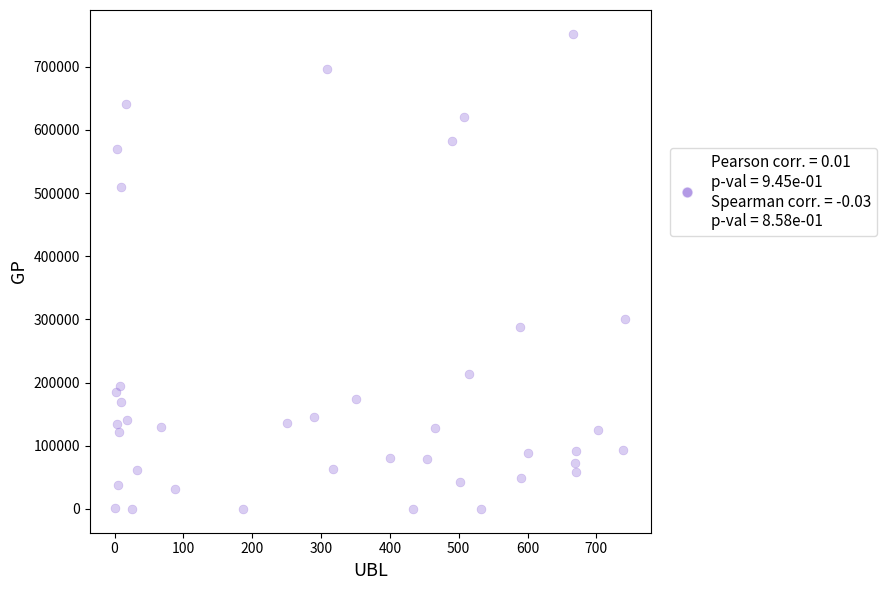

What is the range of X values (max minus min)?

741